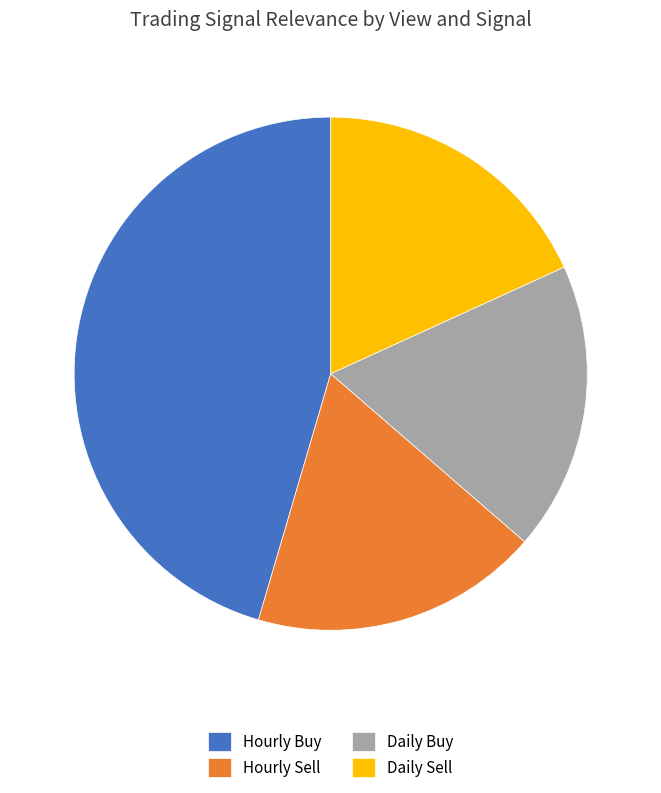

Which slice is the largest?

Hourly Buy